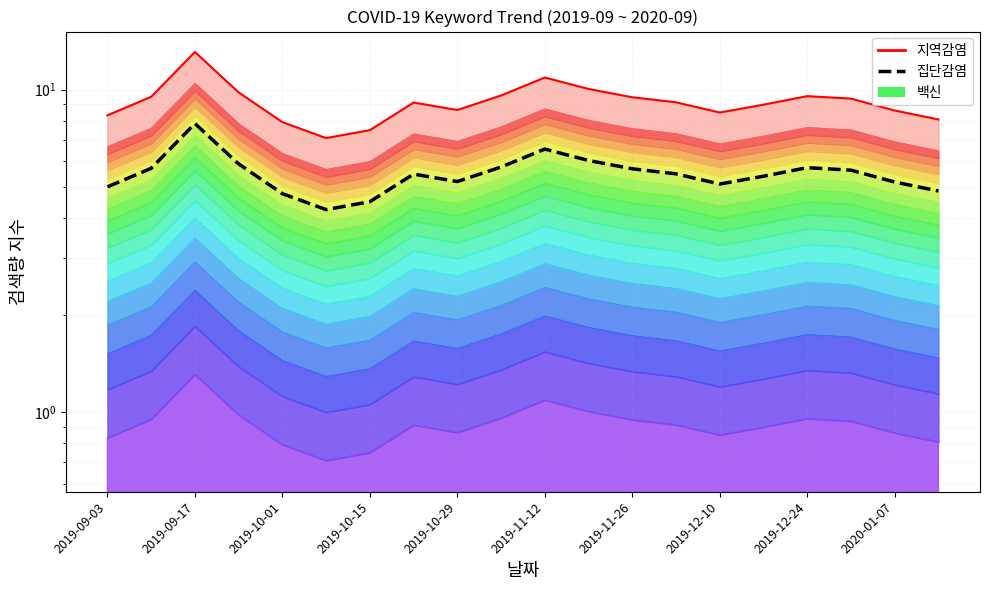

Is it true that 집단감염 equals 8.0 at 13?

False